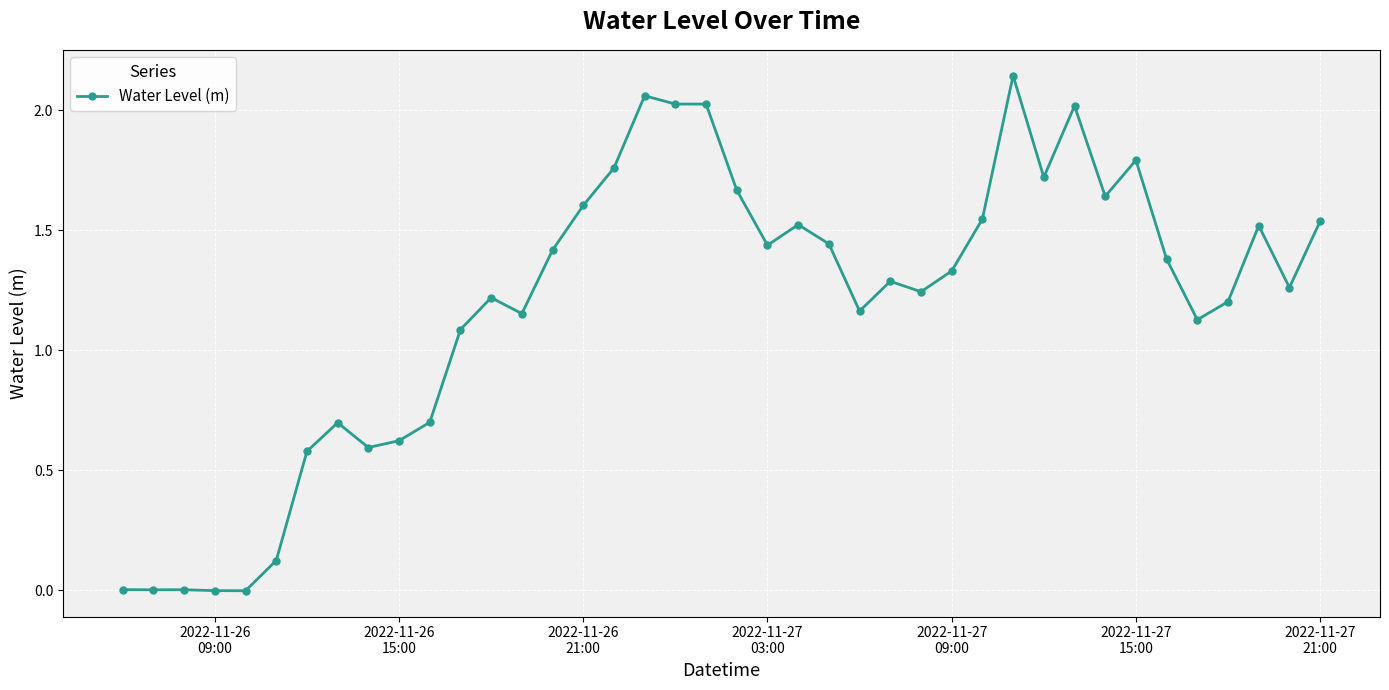

What is the value of the 8th point from the left?

0.7